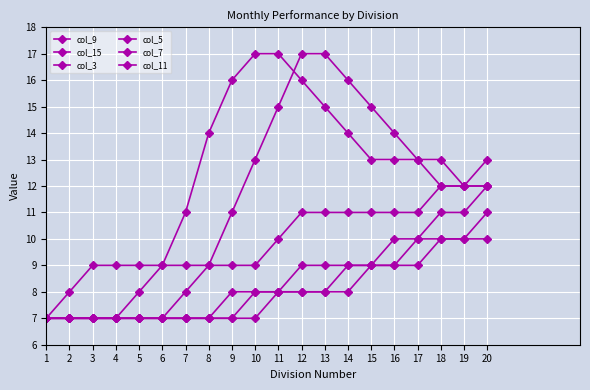

Read the col_15 value at 20.

13